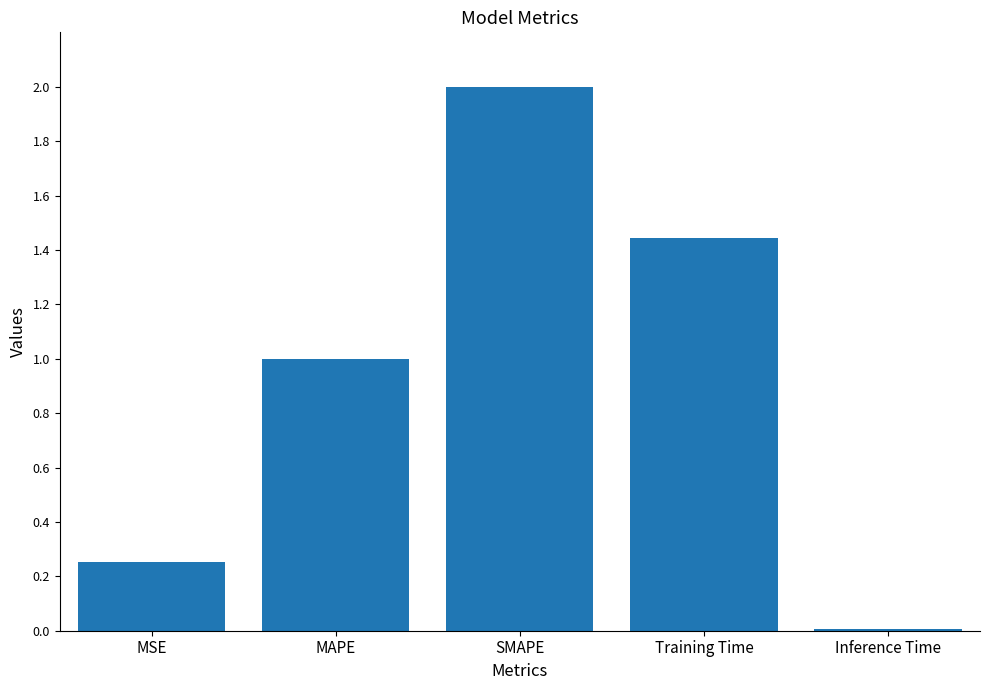

Which category has the lowest value across all series?

Inference Time